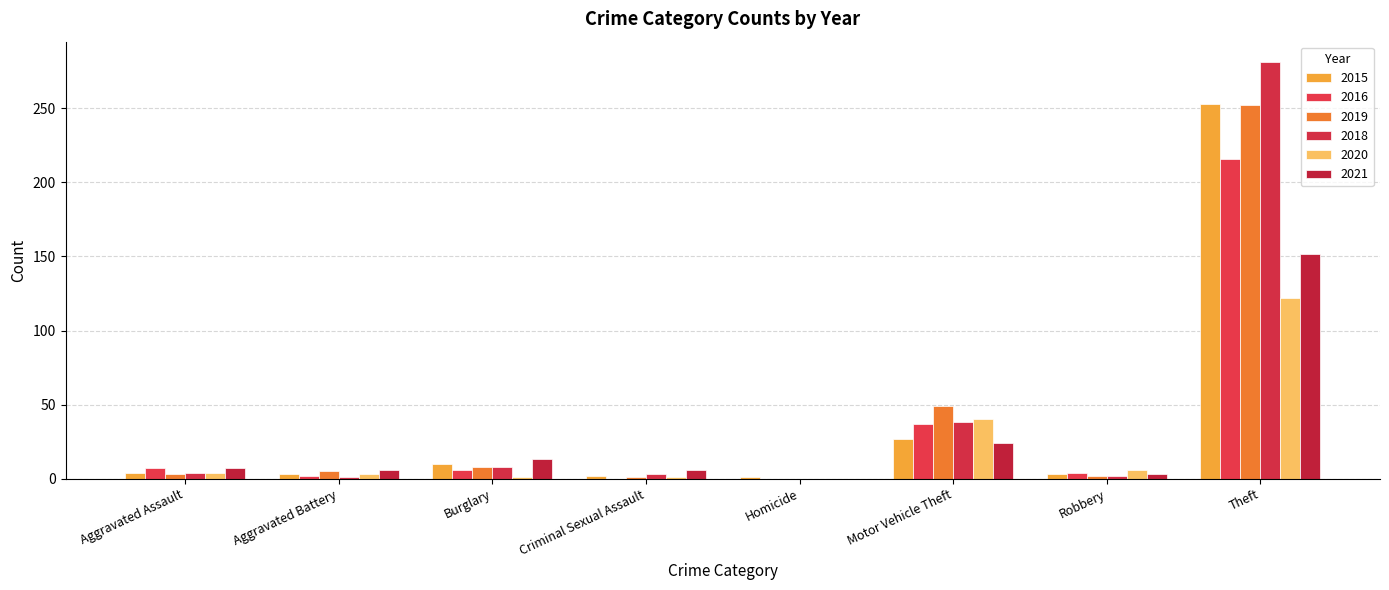

How many distinct data groups are displayed?

6